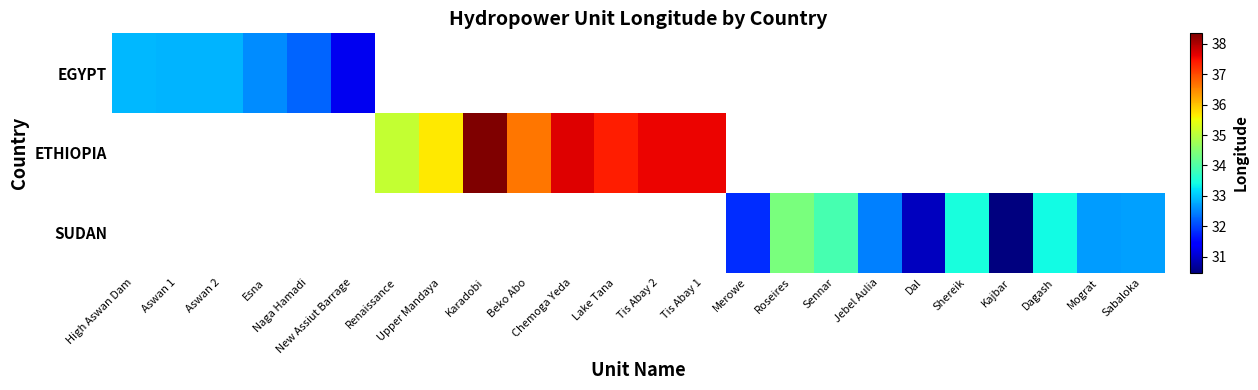

How many categories are shown in the chart?

24